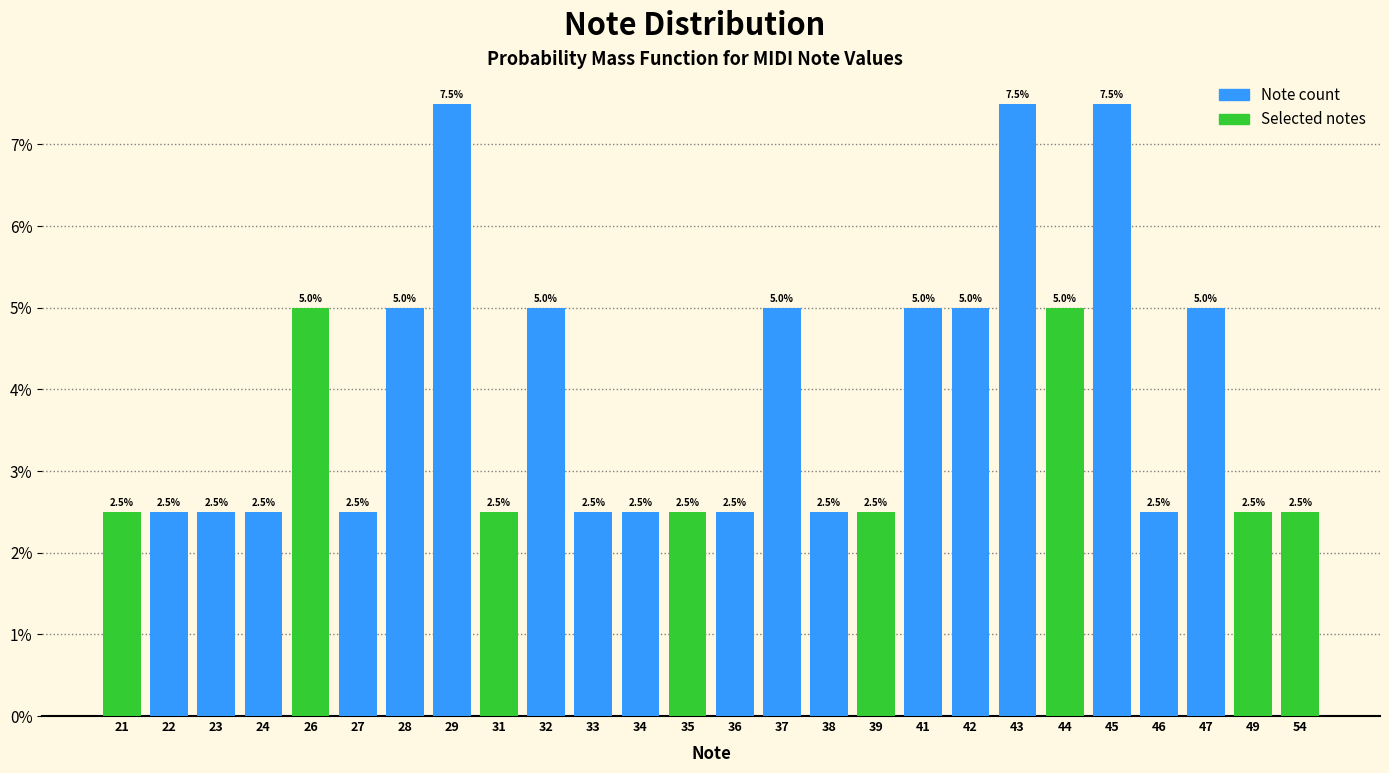

Reading left to right, transcribe all the data shown in this chart.

21=2.5	22=2.5	23=2.5	24=2.5	26=5.0	27=2.5	28=5.0	29=7.5	31=2.5	32=5.0	33=2.5	34=2.5	35=2.5	36=2.5	37=5.0	38=2.5	39=2.5	41=5.0	42=5.0	43=7.5	44=5.0	45=7.5	46=2.5	47=5.0	49=2.5	54=2.5